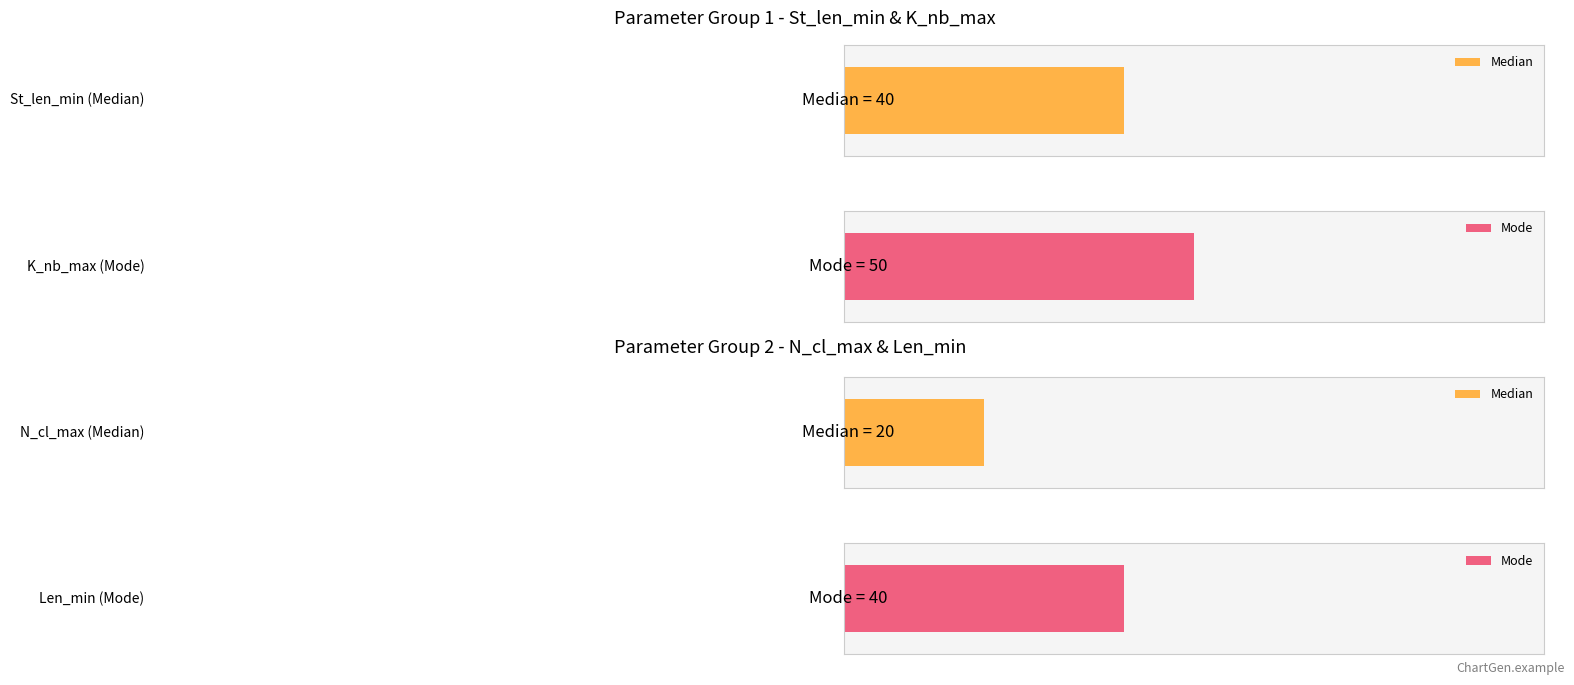

Where is St_len_min nearest to the value 40?

Median